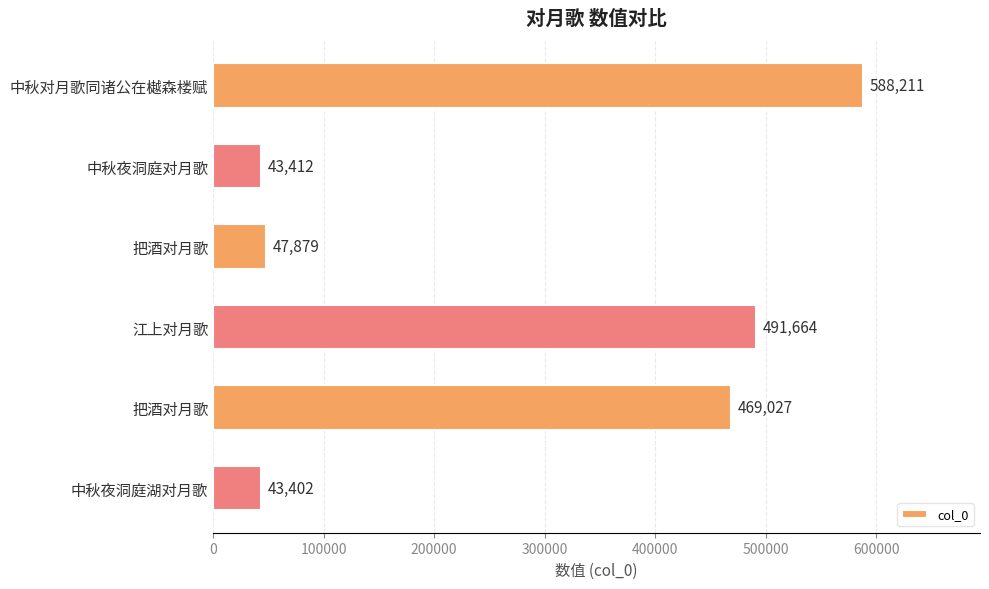

How many bars are there in total?

6